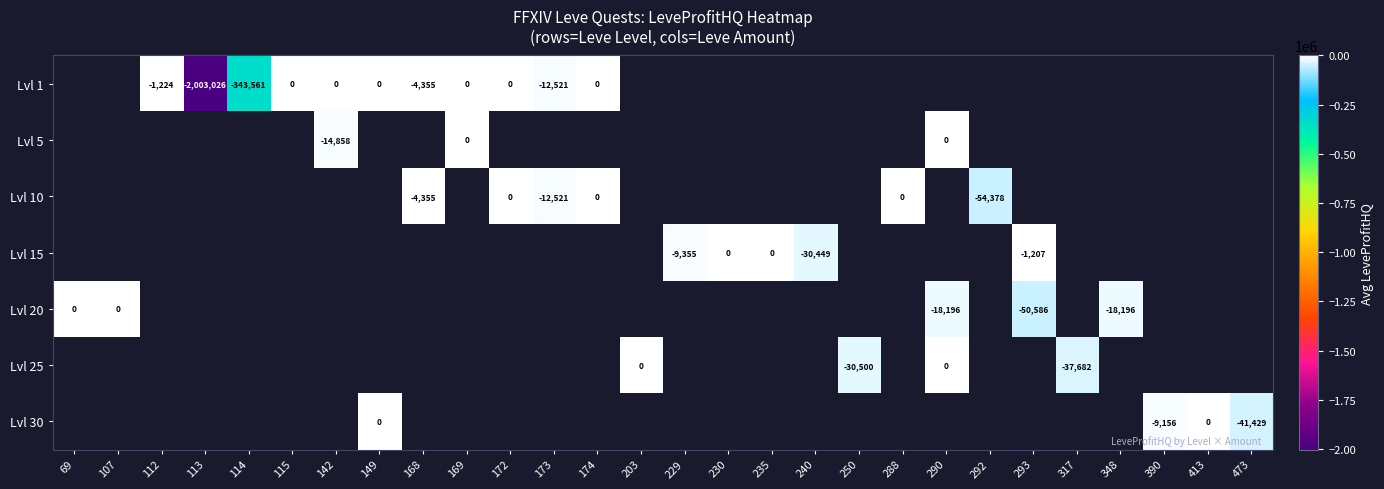

At which label is Lvl 20 closest to -25293?

290